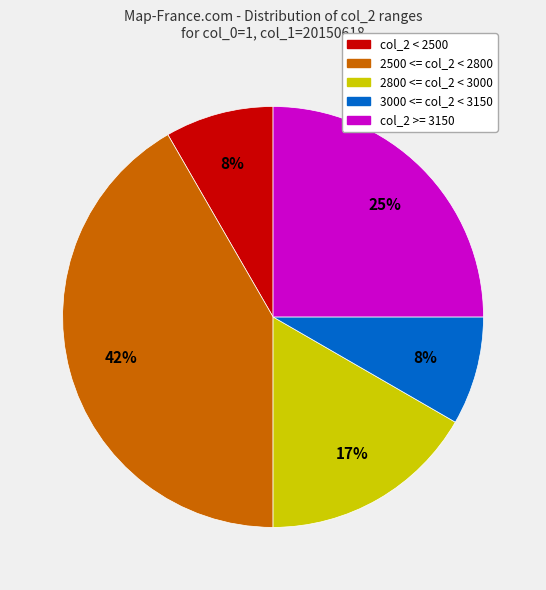

Which category has the biggest portion of the pie?

2500 <= col_2 < 2800